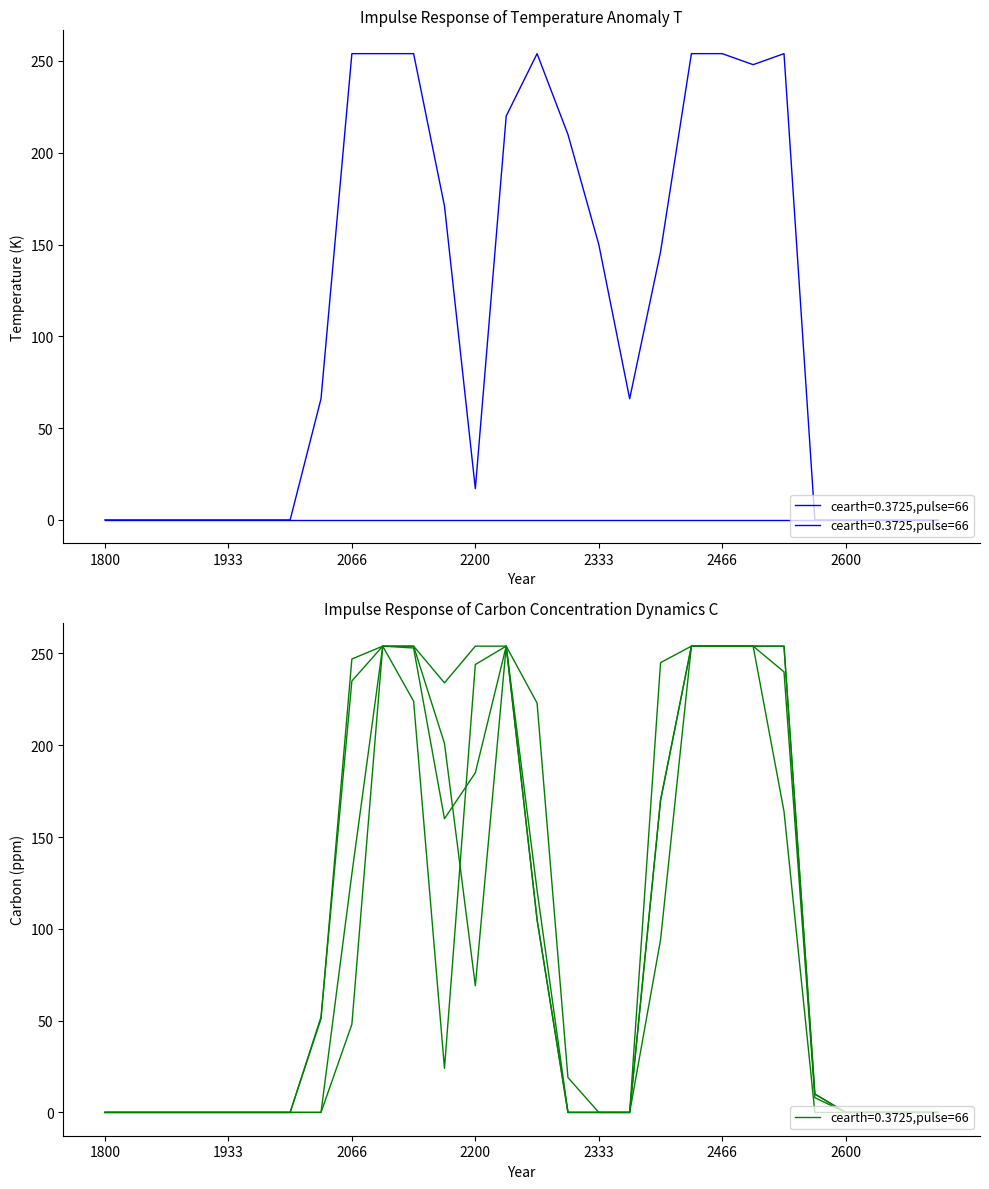

What is the spread (max minus min) of values at 14?

149